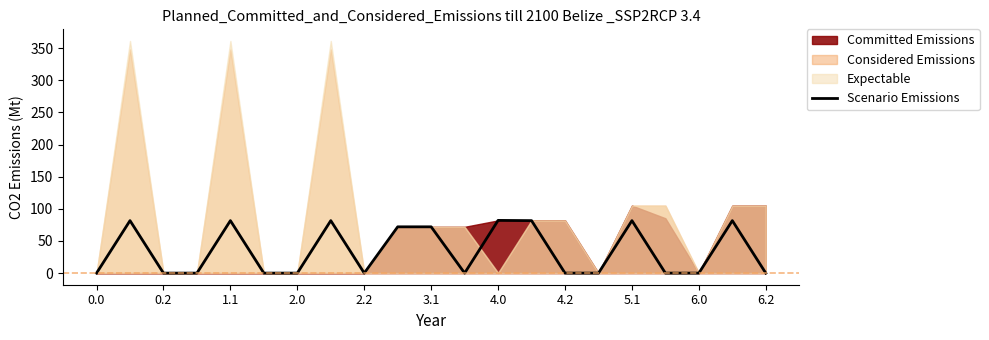

What is the maximum value shown in the chart?

82.0